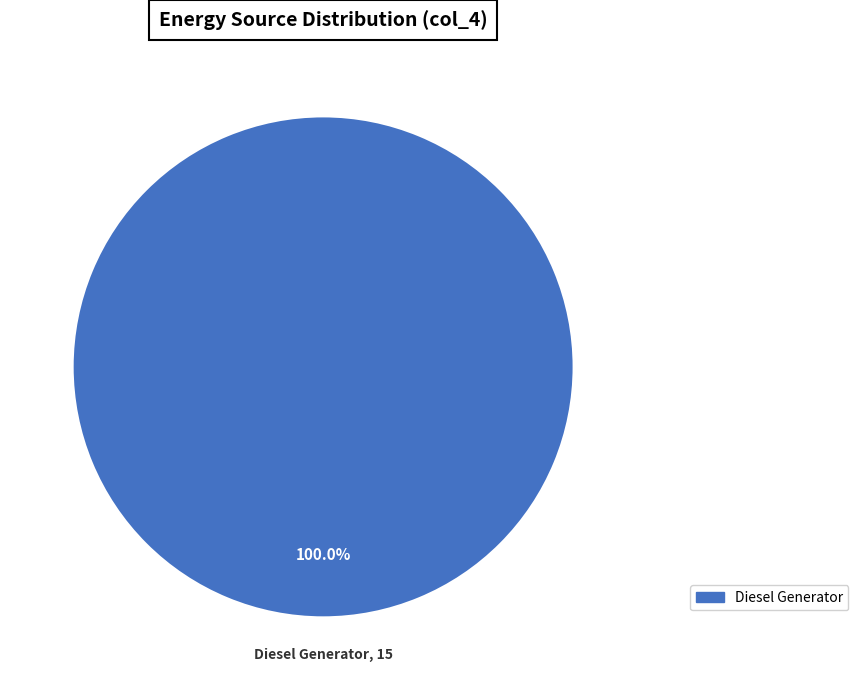

Is there a majority slice in this chart?

Yes